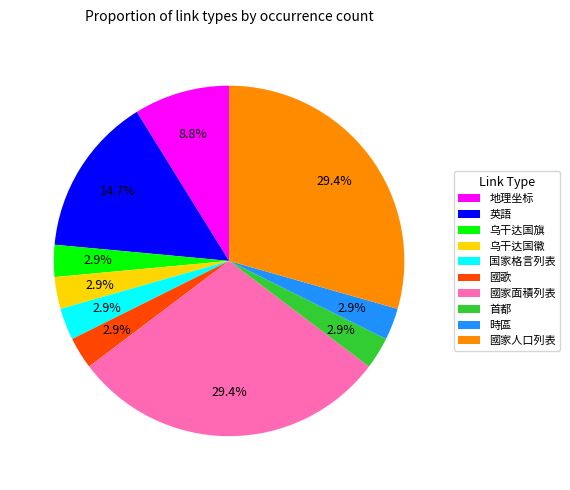

Is 時區 the majority of the pie?

No